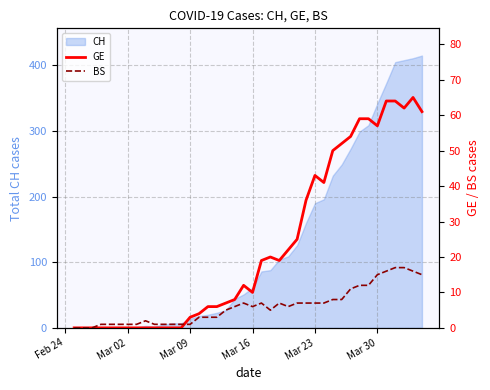

What is the maximum value for CH?

415